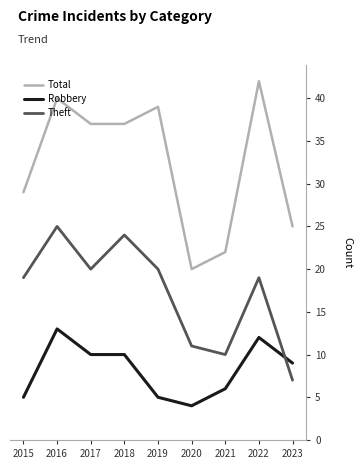

Reading left to right, list all the values displayed in this chart.

Total: 2015=29	2016=40	2017=37	2018=37	2019=39	2020=20	2021=22	2022=42	2023=25
Robbery: 2015=5	2016=13	2017=10	2018=10	2019=5	2020=4	2021=6	2022=12	2023=9
Theft: 2015=19	2016=25	2017=20	2018=24	2019=20	2020=11	2021=10	2022=19	2023=7